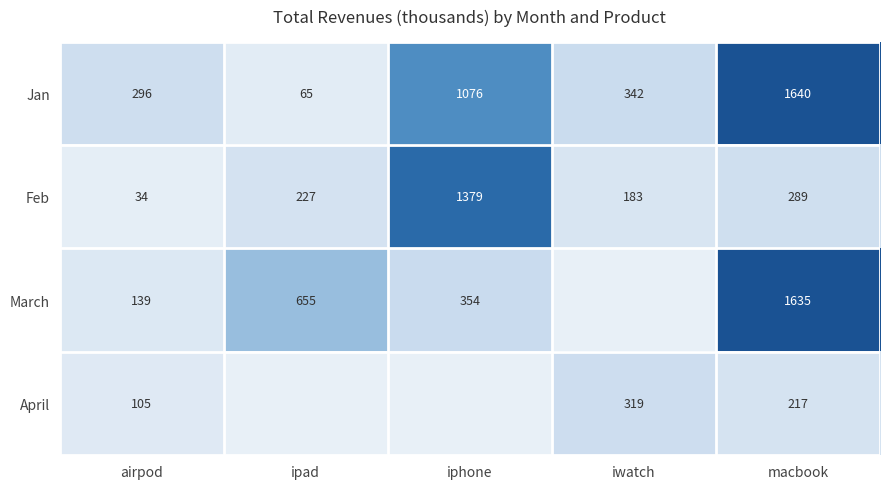

What is the spread (max minus min) of values at airpod?

262